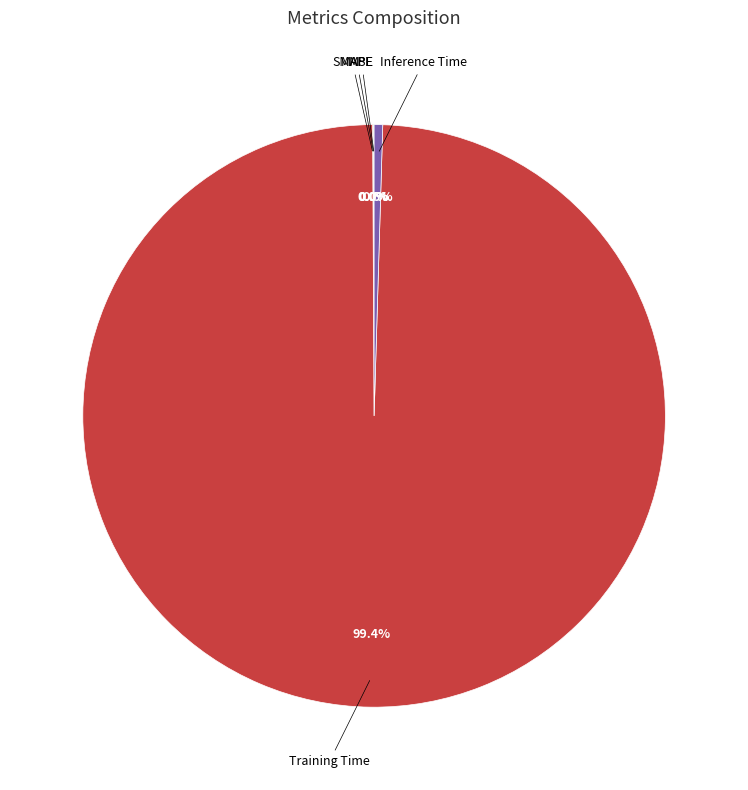

To the nearest percent, what is the average slice percentage?

20%